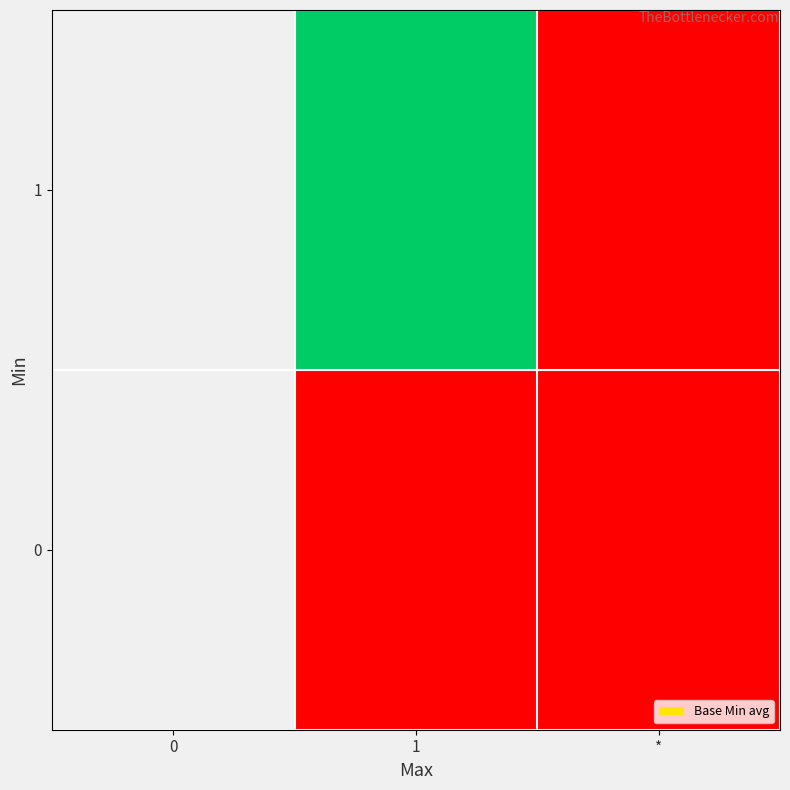

Rank the categories by 1 value from highest to lowest.

0, 1, *